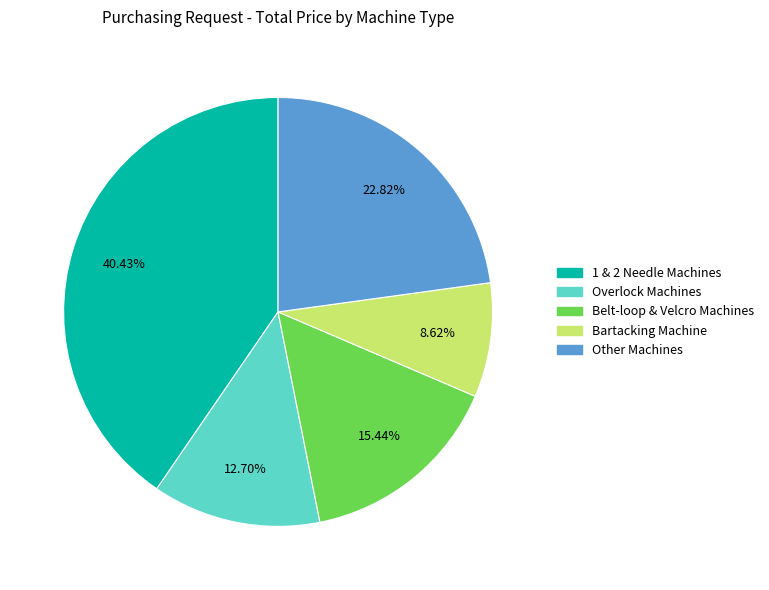

Which slice is the smallest?

Bartacking Machine